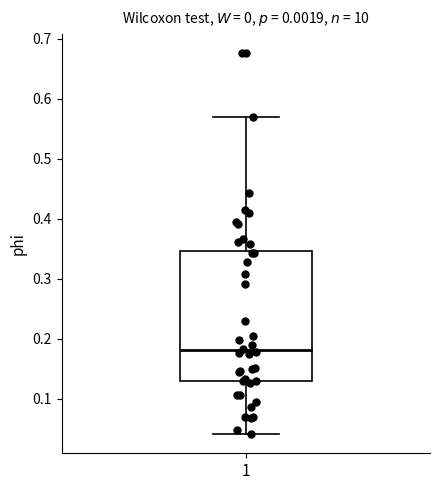

Transcribe this box plot: give where the median line is, the range the box spans, and where the two whiskers end, as read against the y-axis. The values are not printed on the chart, so give them approximately, as read against the axis.

median 0.18, box 0.13 to 0.35, whiskers 0.04 to 0.57